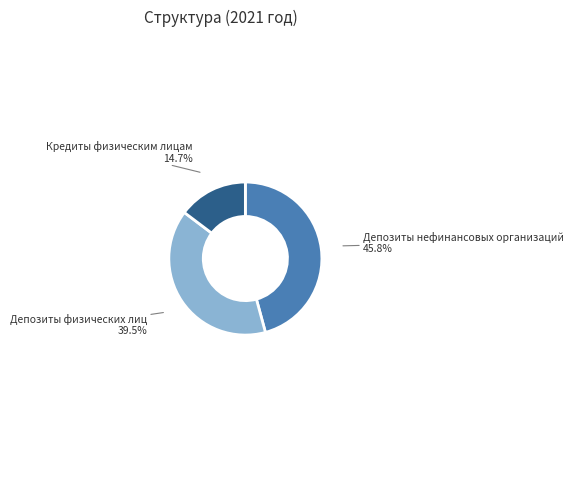

To the nearest percent, what is the difference between the largest and smallest slice percentages?

31%